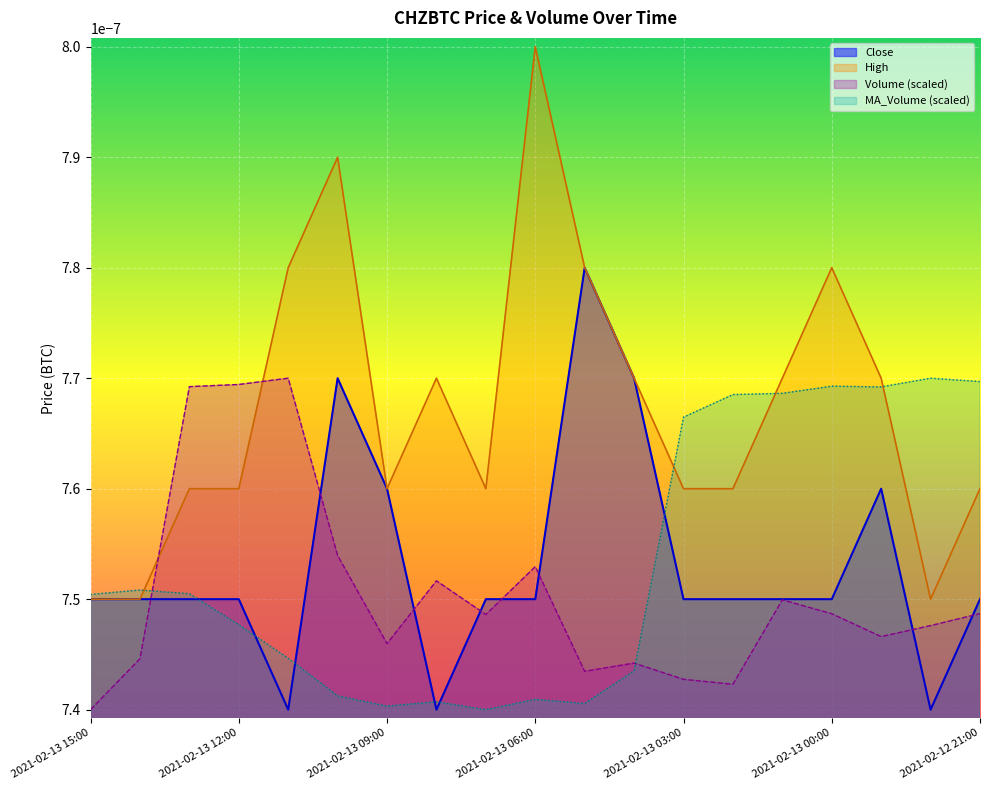

Which series changed the most between 2021-02-13 09:00 and 2021-02-12 21:00?

MA_Volume (scaled)